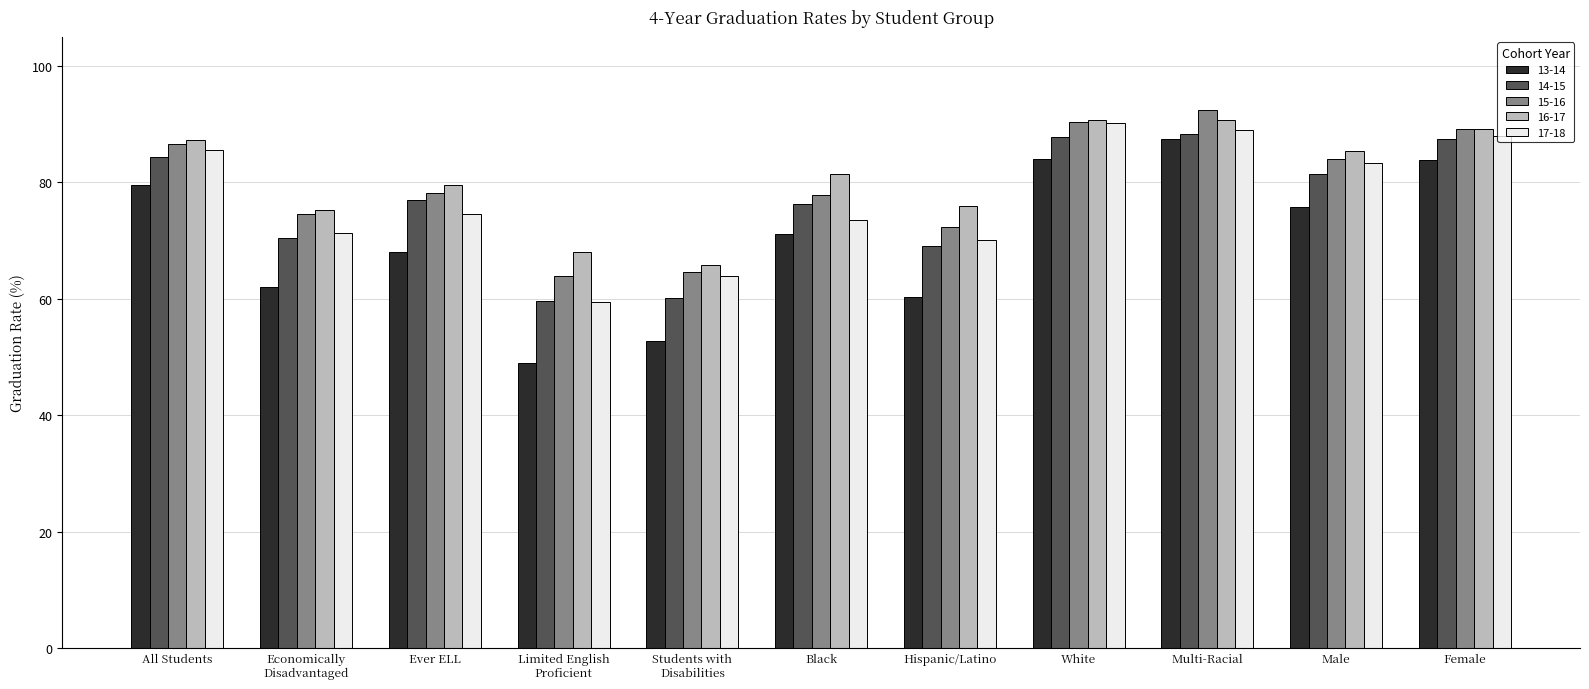

What is the total value across all series at Economically
Disadvantaged?

353.6